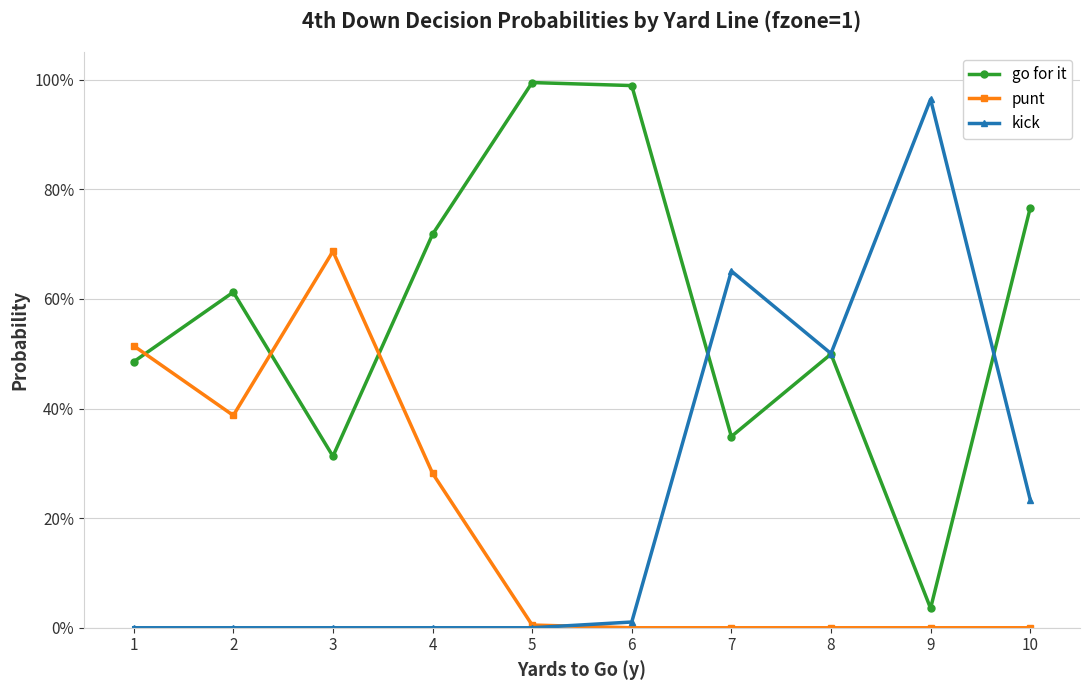

Between 7 and 8, which series saw the biggest shift?

kick